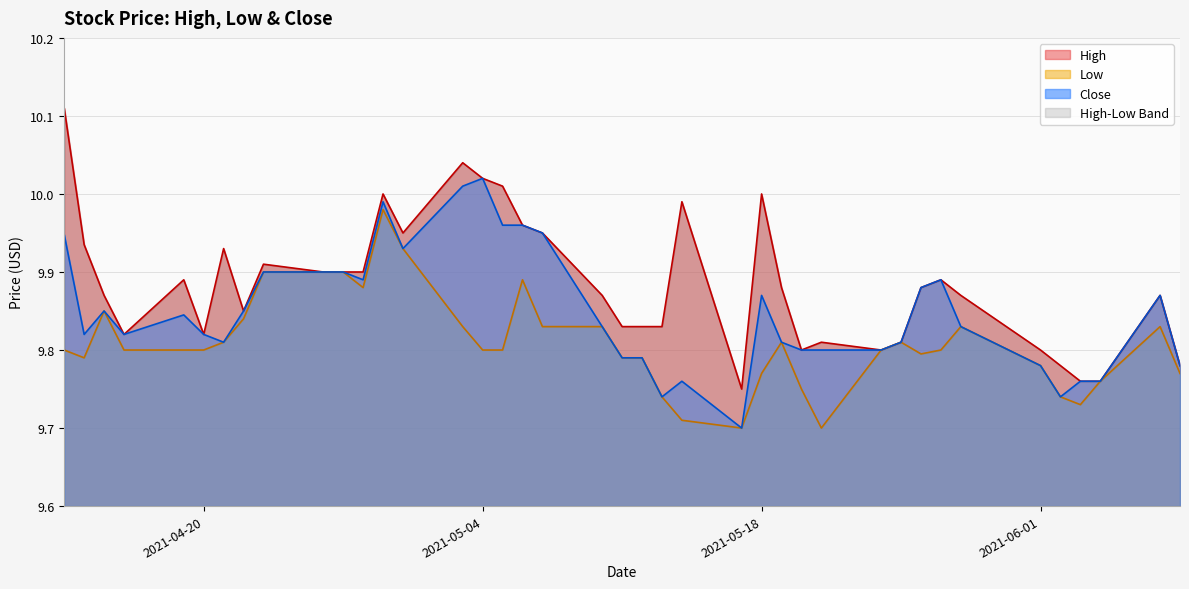

Reading right to left, what are all the values shown in this chart?

High: 9.8	9.9	9.8	9.8	9.8	9.8	9.9	9.9	9.9	9.8	9.8	9.8	9.8	9.9	10.0	9.8	10.0	9.8	9.8	9.8	9.9	9.9	10.0	10.0	10.0	10.0	9.9	10.0	9.9	9.9	9.9	9.9	9.9	9.9	9.8	9.9	9.8	9.9	9.9	10.1
Low: 9.8	9.8	9.8	9.7	9.7	9.8	9.8	9.8	9.8	9.8	9.8	9.7	9.8	9.8	9.8	9.7	9.7	9.7	9.8	9.8	9.8	9.8	9.9	9.8	9.8	9.8	9.9	10.0	9.9	9.9	9.9	9.9	9.8	9.8	9.8	9.8	9.8	9.9	9.8	9.8
Close: 9.8	9.9	9.8	9.8	9.7	9.8	9.8	9.9	9.9	9.8	9.8	9.8	9.8	9.8	9.9	9.7	9.8	9.7	9.8	9.8	9.8	9.9	10.0	10.0	10.0	10.0	9.9	10.0	9.9	9.9	9.9	9.9	9.9	9.8	9.8	9.8	9.8	9.9	9.8	9.9